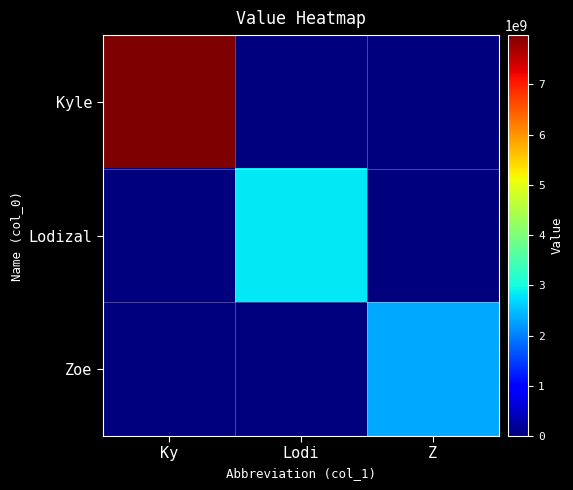

Count the number of categories in the chart.

3